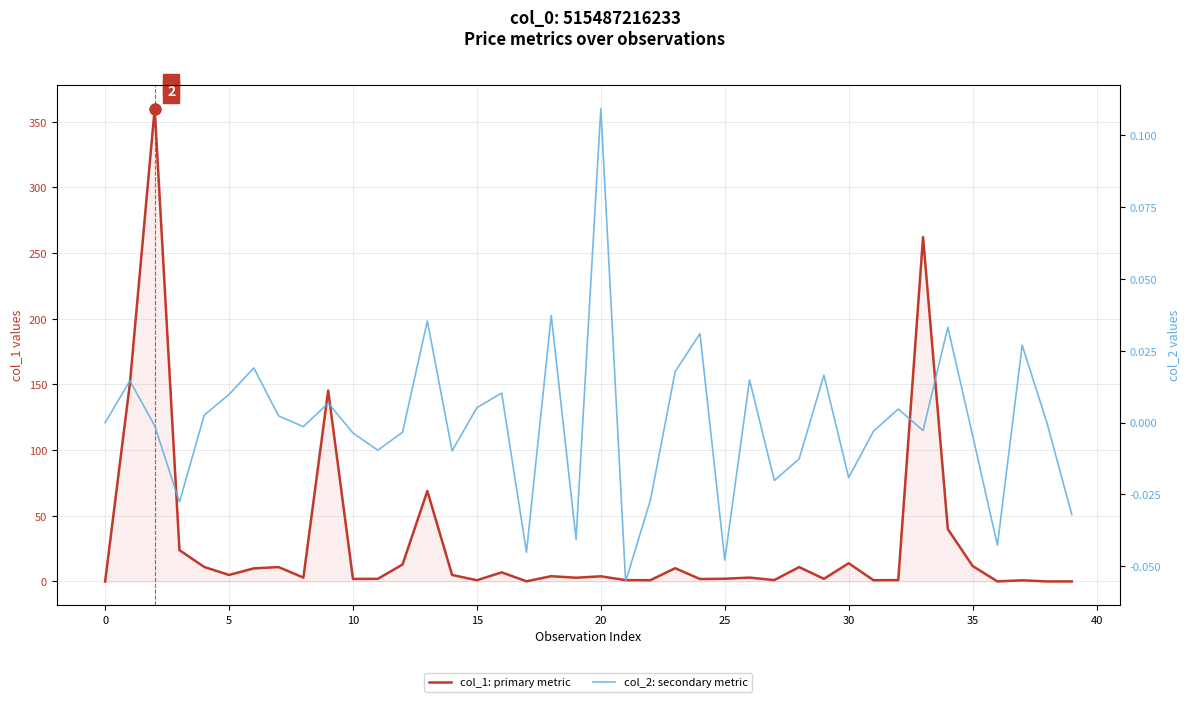

Which series contains the lowest Y value?

col_2: secondary metric